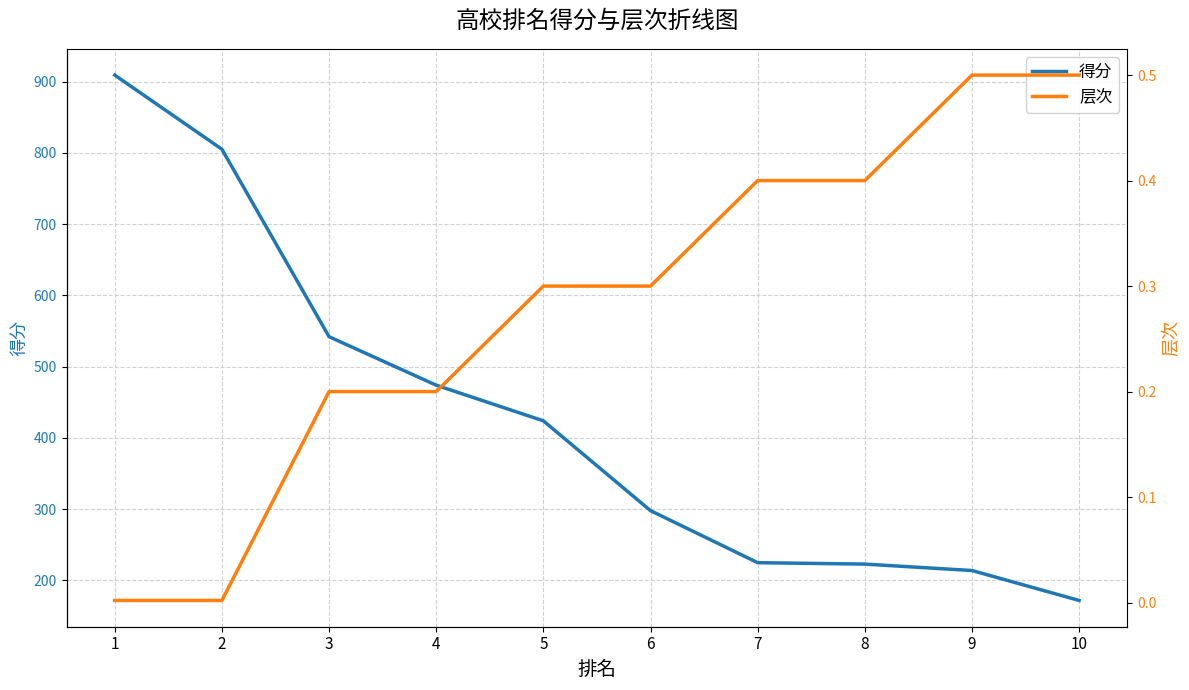

Reading left to right, what are all the values shown in this chart?

得分: 1=909.0	2=805.0	3=542.0	4=474.0	5=424.0	6=298.0	7=225.0	8=223.0	9=214.0	10=172.0
层次: 1=0.0	2=0.0	3=0.2	4=0.2	5=0.3	6=0.3	7=0.4	8=0.4	9=0.5	10=0.5